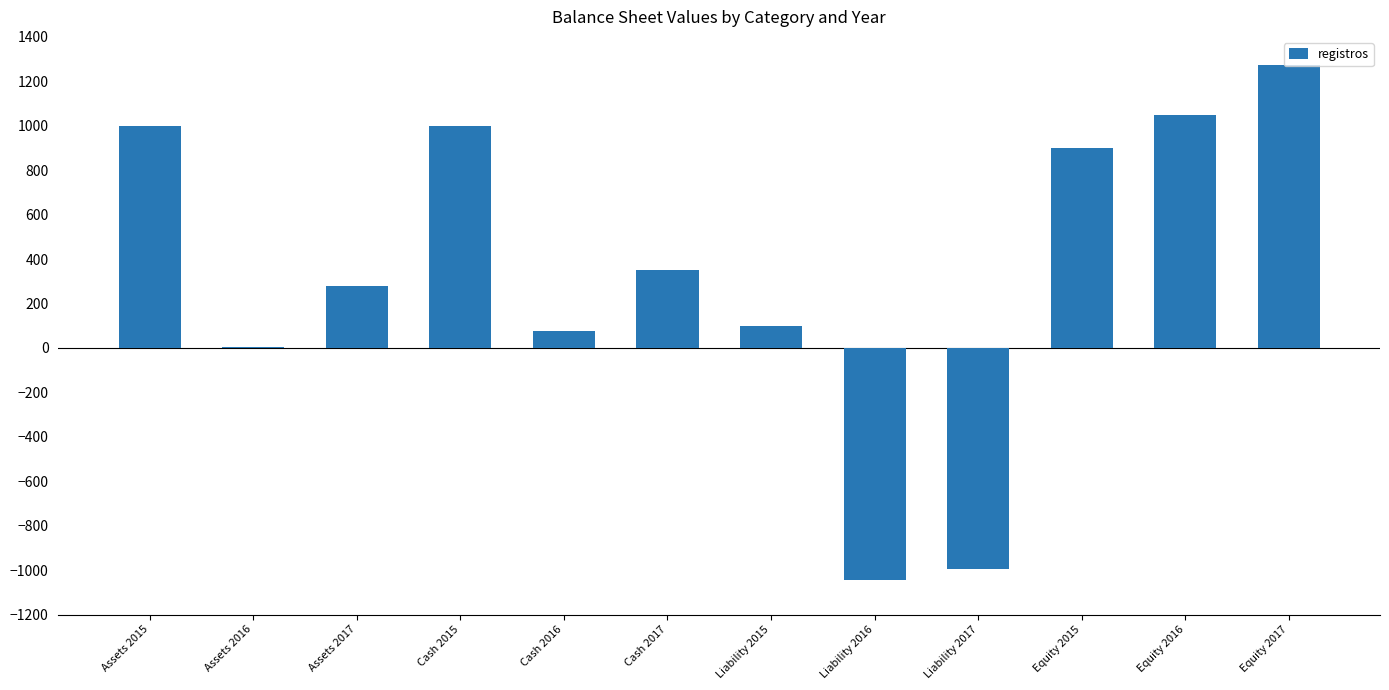

Which has a higher value, Liability 2015 or Liability 2016?

Liability 2015